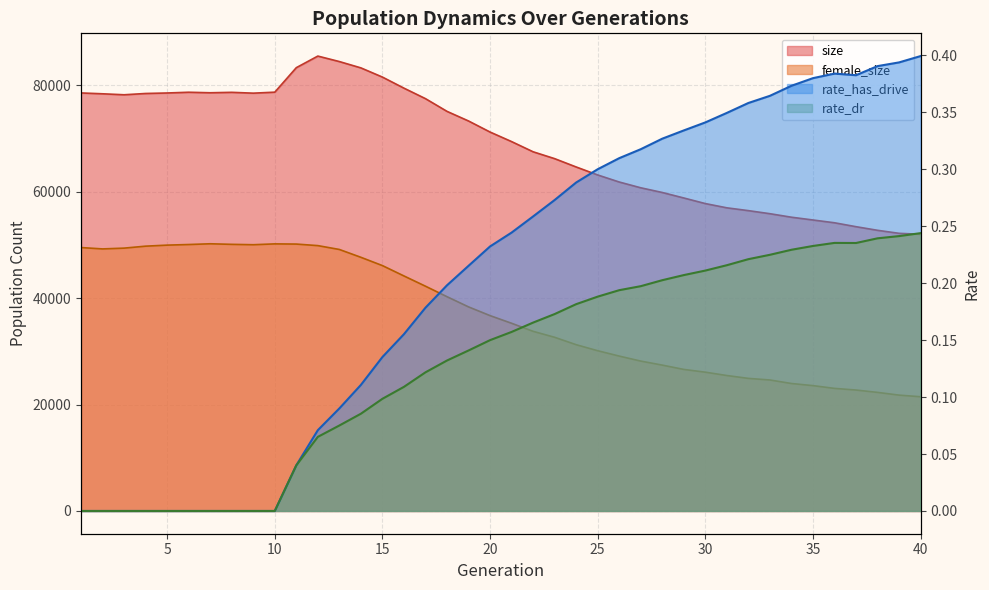

True or false: female_size and rate_has_drive cross at least once.

False